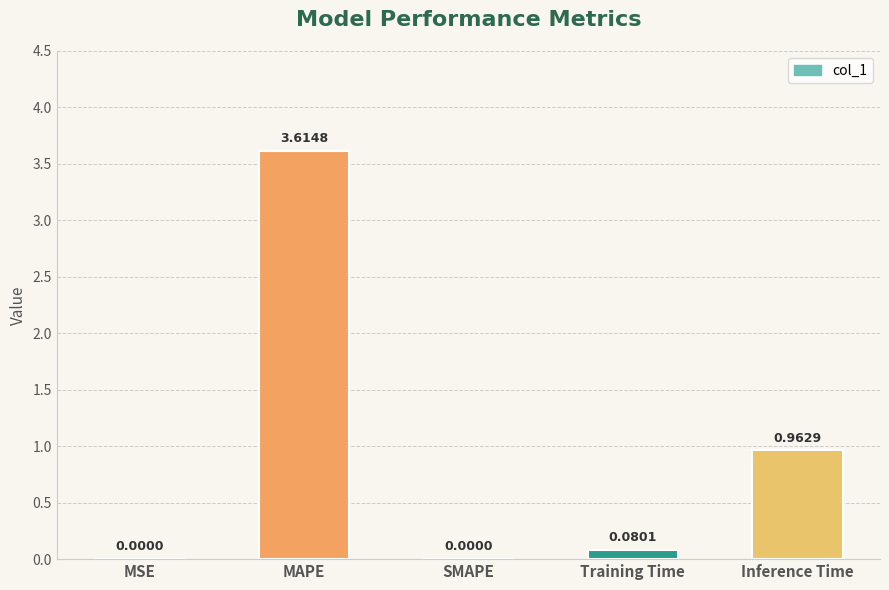

What value does the data have at MAPE?

3.6